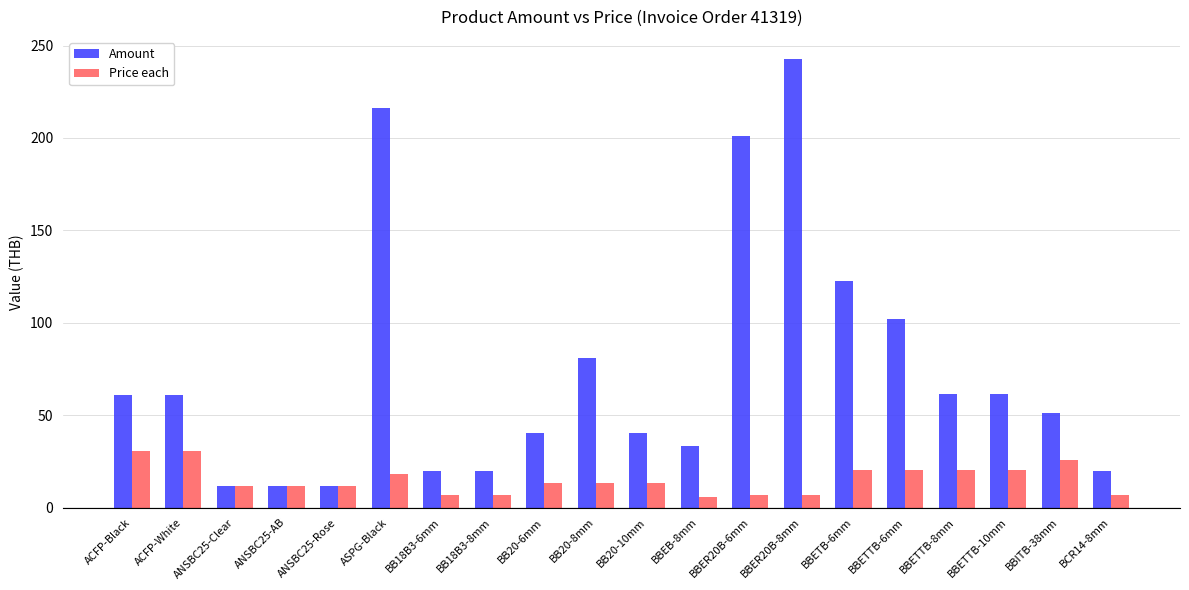

What is the sum of the Amount values at BB20-10mm and BBER20B-8mm?

283.1